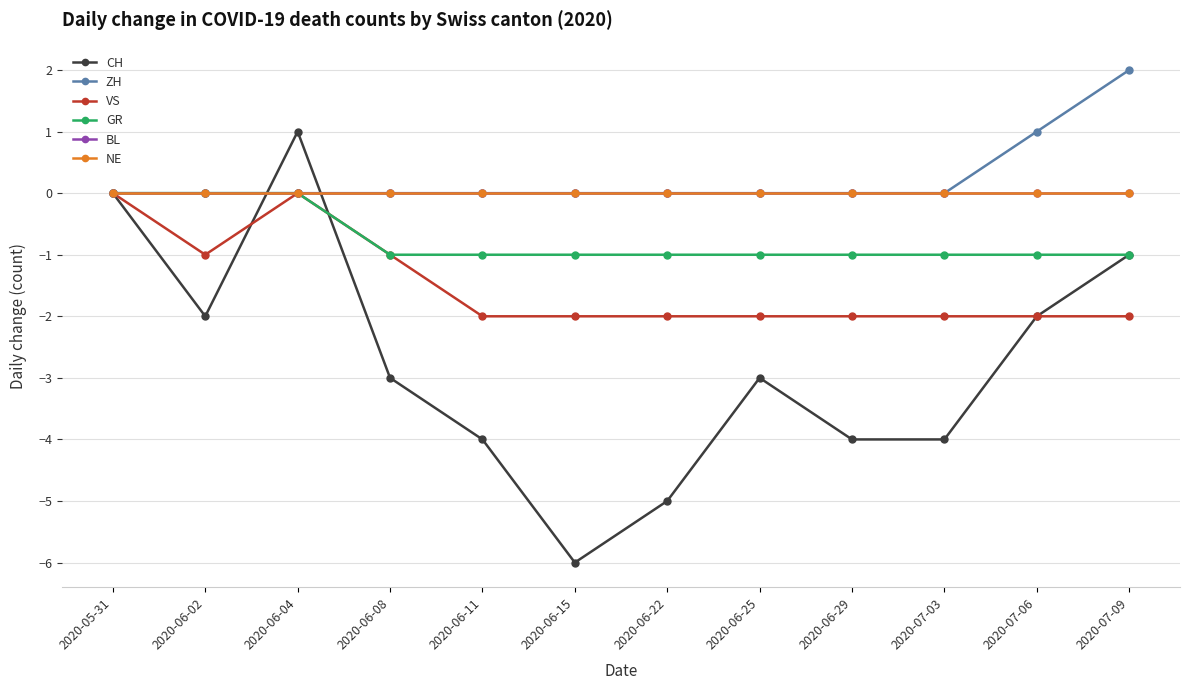

Is this an area chart (filled region under the line)?

No